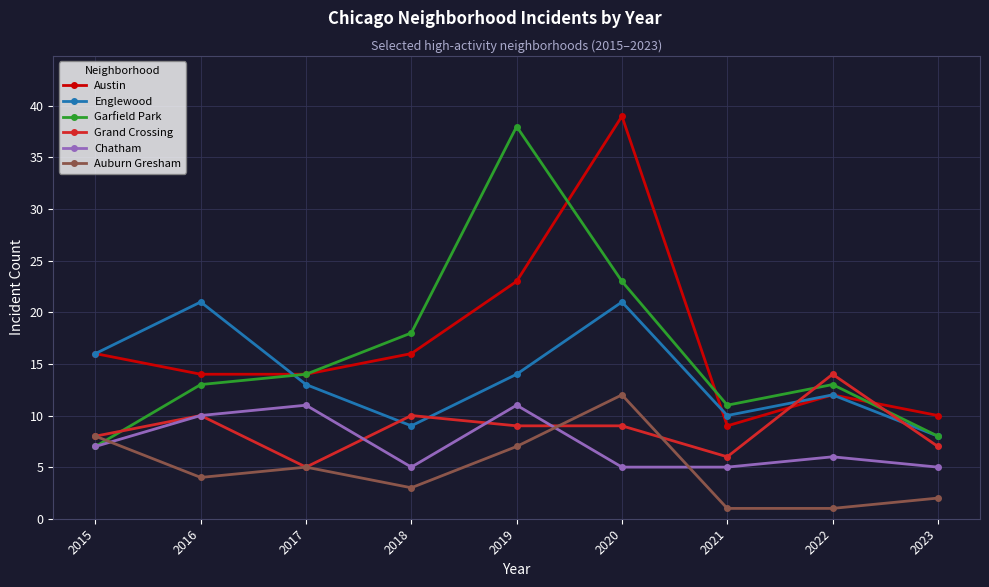

Reading right to left, transcribe all the data shown in this chart.

Austin: 2023=10	2022=12	2021=9	2020=39	2019=23	2018=16	2017=14	2016=14	2015=16
Englewood: 2023=8	2022=12	2021=10	2020=21	2019=14	2018=9	2017=13	2016=21	2015=16
Garfield Park: 2023=8	2022=13	2021=11	2020=23	2019=38	2018=18	2017=14	2016=13	2015=7
Grand Crossing: 2023=7	2022=14	2021=6	2020=9	2019=9	2018=10	2017=5	2016=10	2015=8
Chatham: 2023=5	2022=6	2021=5	2020=5	2019=11	2018=5	2017=11	2016=10	2015=7
Auburn Gresham: 2023=2	2022=1	2021=1	2020=12	2019=7	2018=3	2017=5	2016=4	2015=8